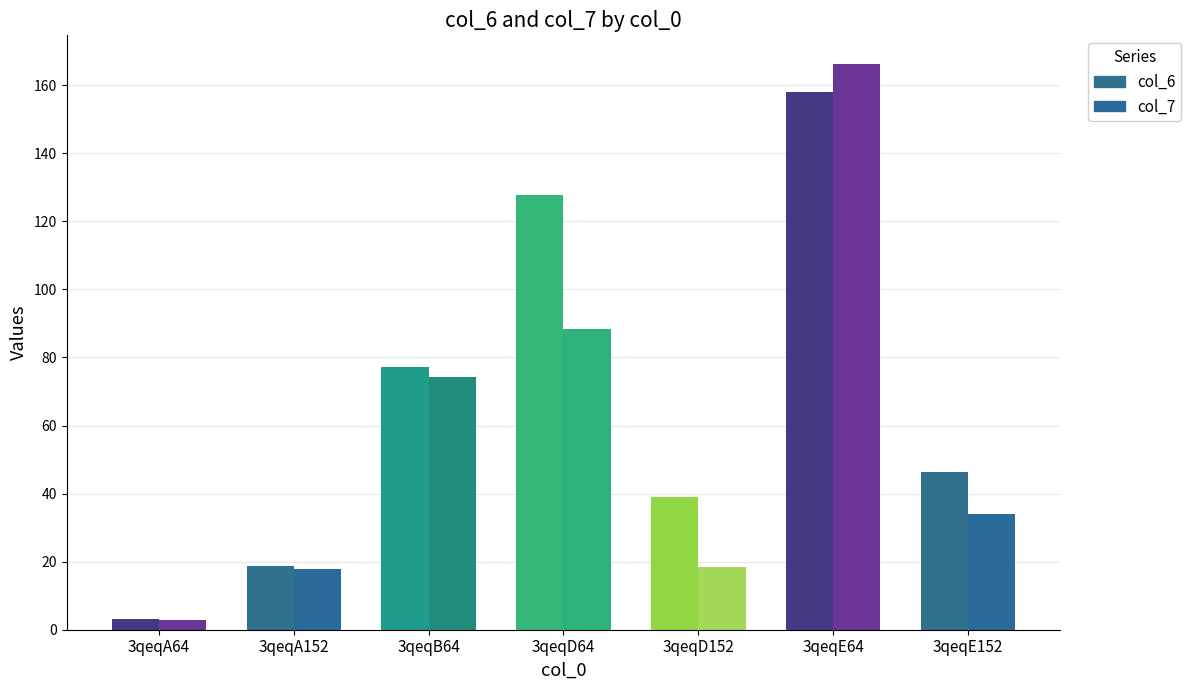

What is the label of the 3rd bar from the left?

3qeqB64